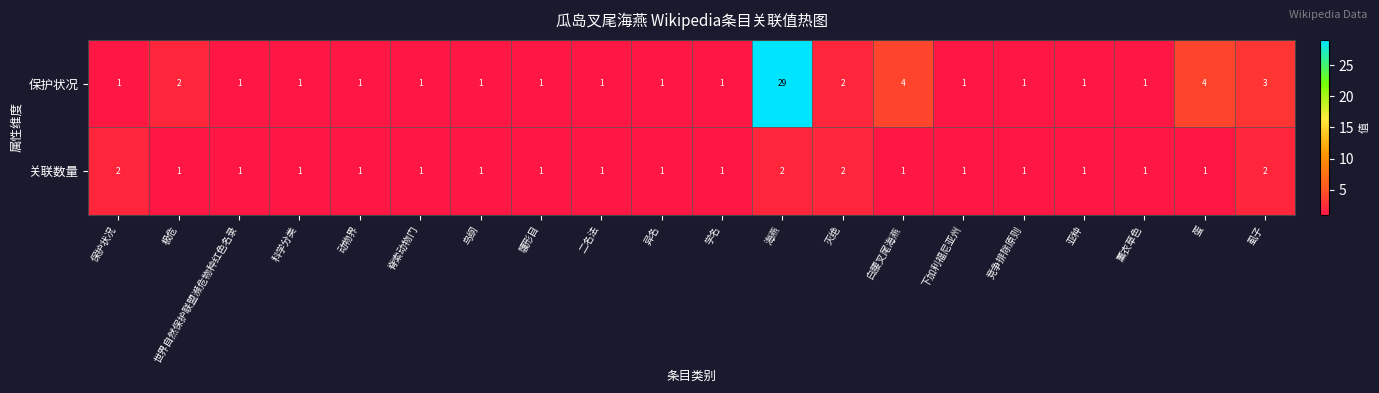

What is the maximum value for 保护状况?

29